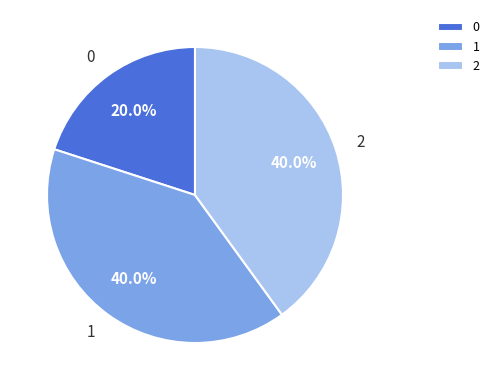

Does 1 represent more than half of the total?

No